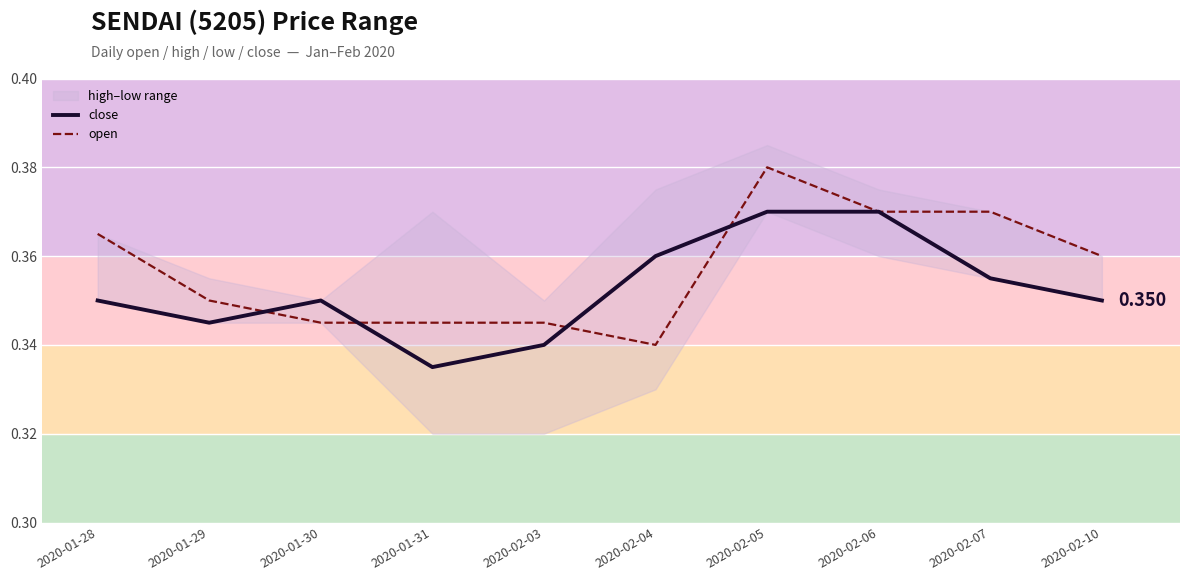

Is it true that open equals 0.6 at 2020-02-05?

False